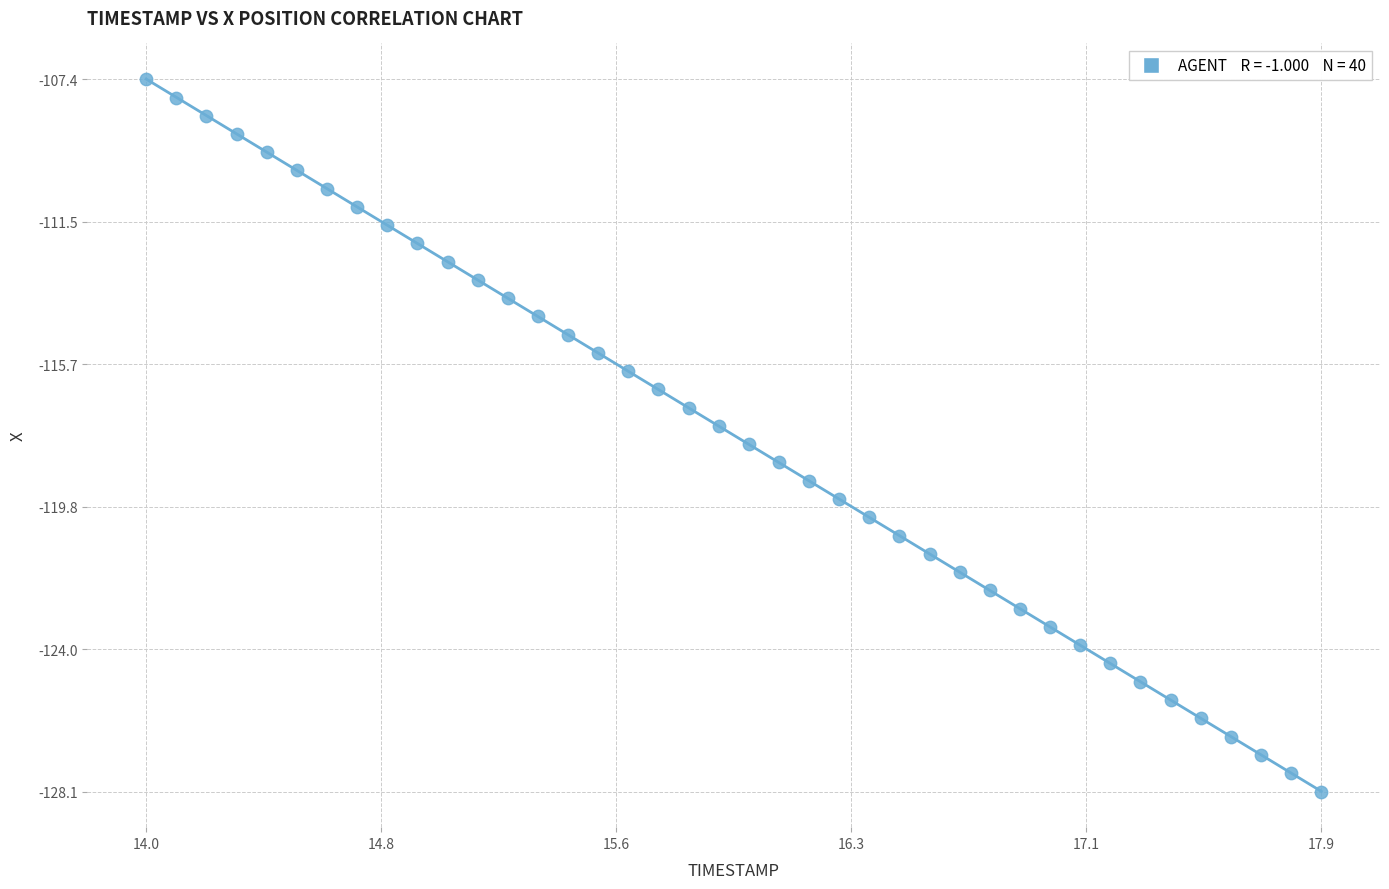

What is the range of X values (max minus min)?

3.9